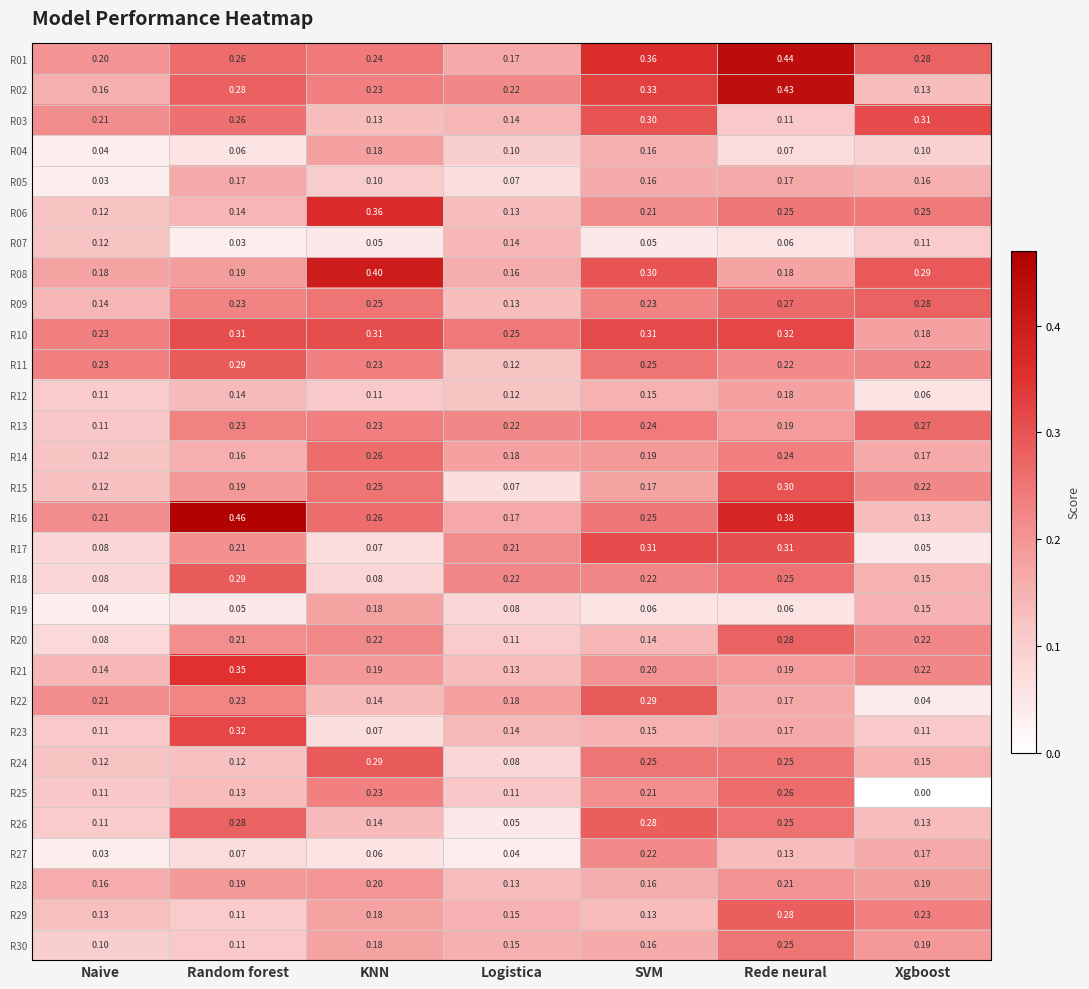

At which label is R27 closest to 0?

Naive